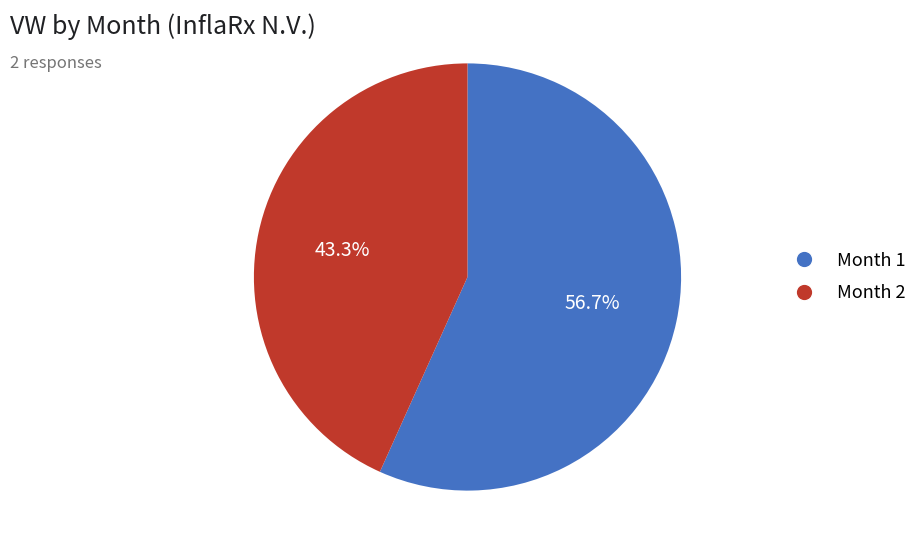

To the nearest percent, what is the difference between the largest and smallest slice percentages?

13%